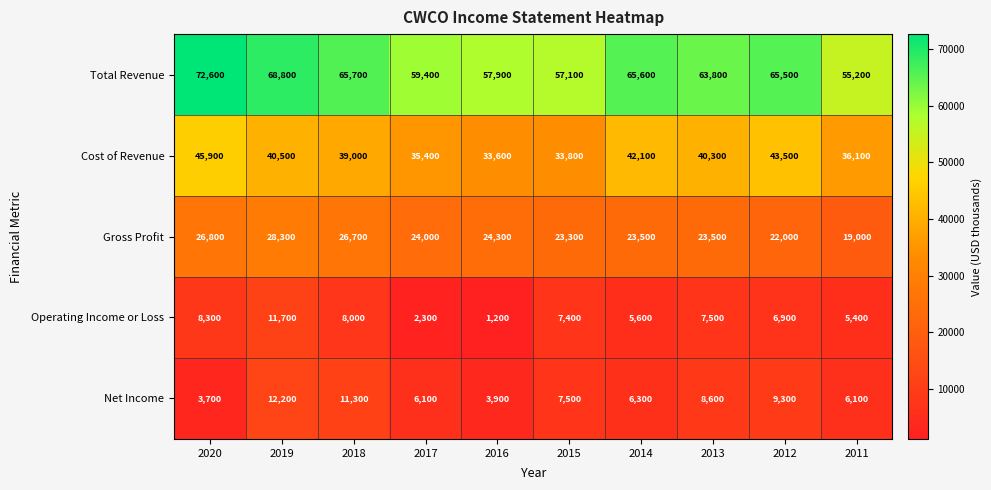

Which series changed the most between 2016 and 2015?

Operating Income or Loss